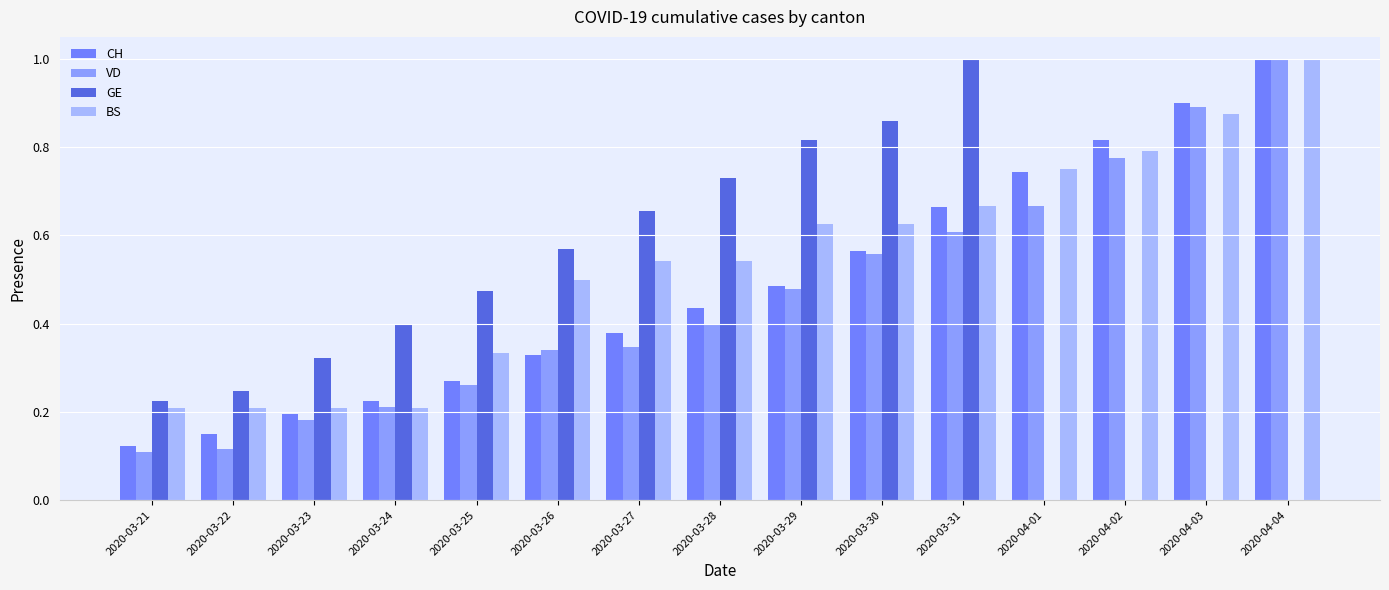

What is the greatest value displayed?

1.0